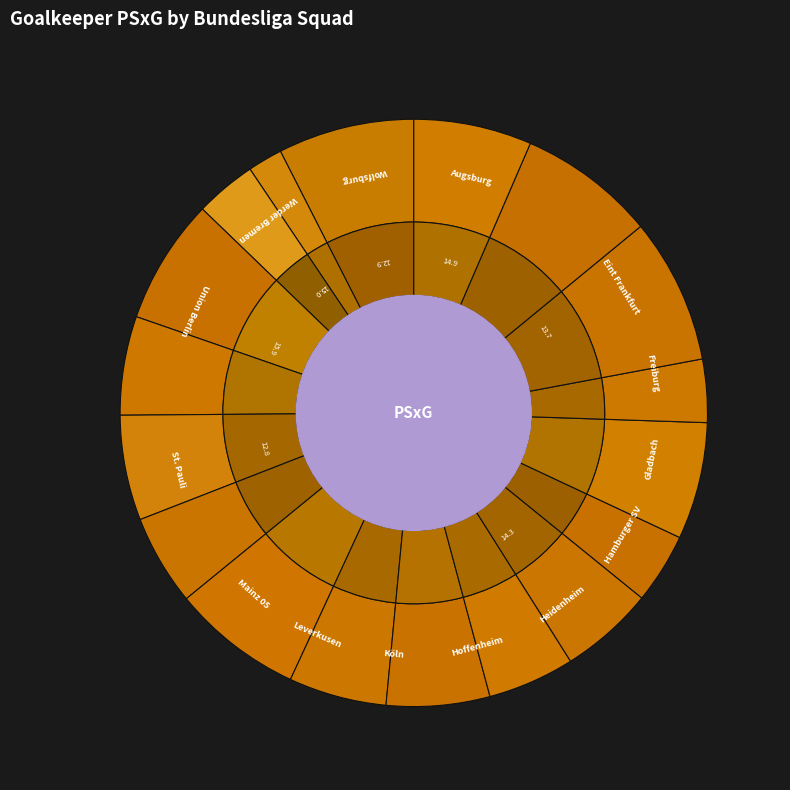

Which category has the smallest portion of the pie?

Bayern Munich